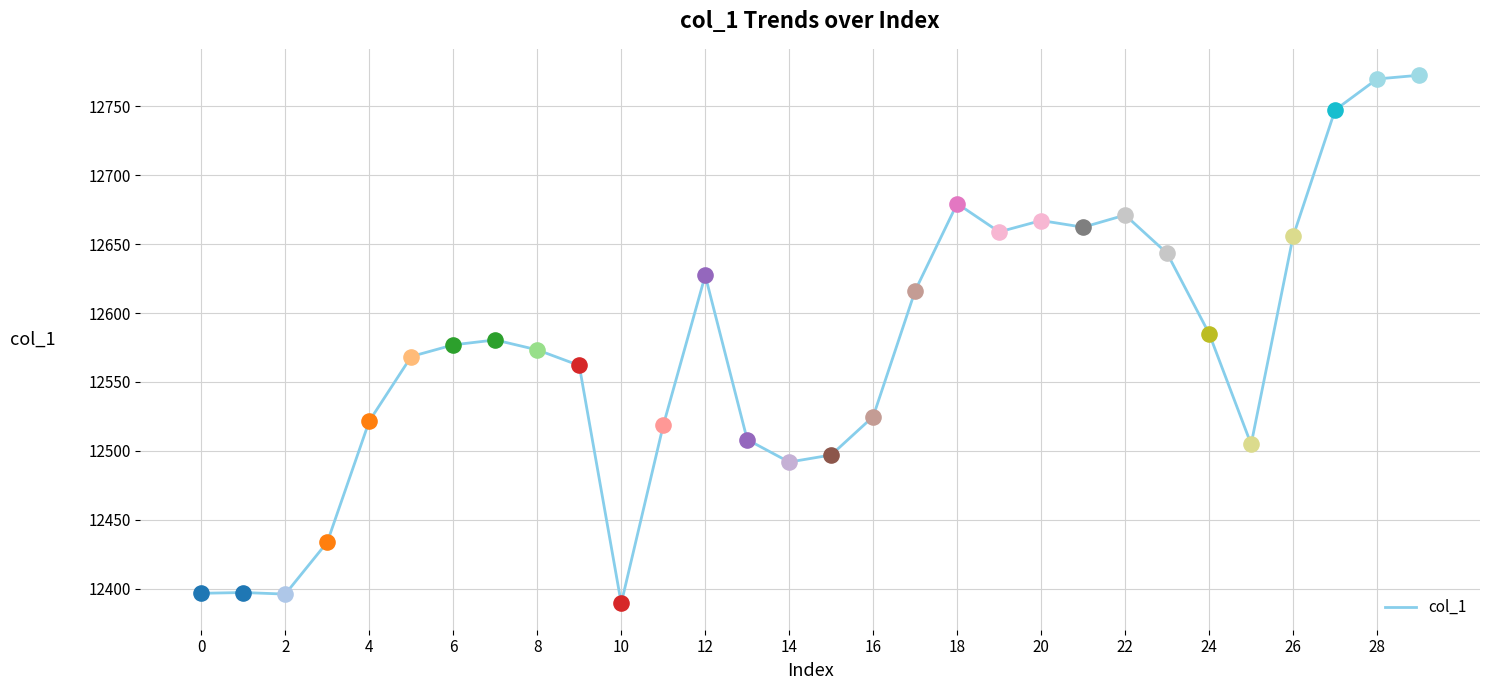

What is the greatest value displayed?

12772.7